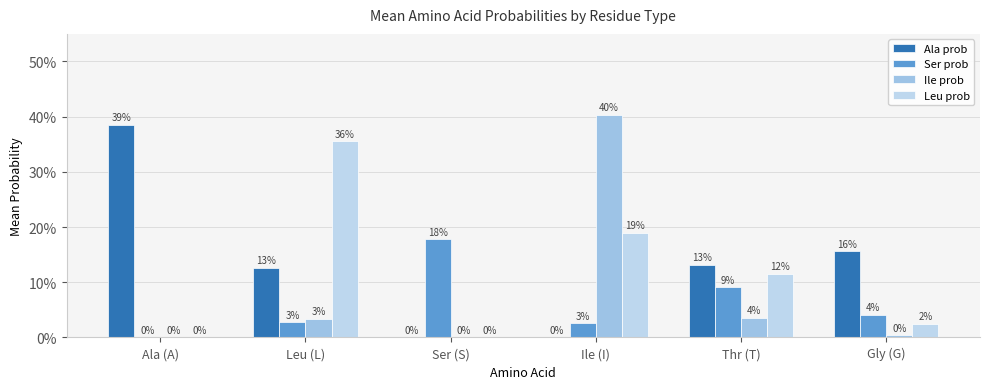

What is the sum of all Ala prob values?

0.8